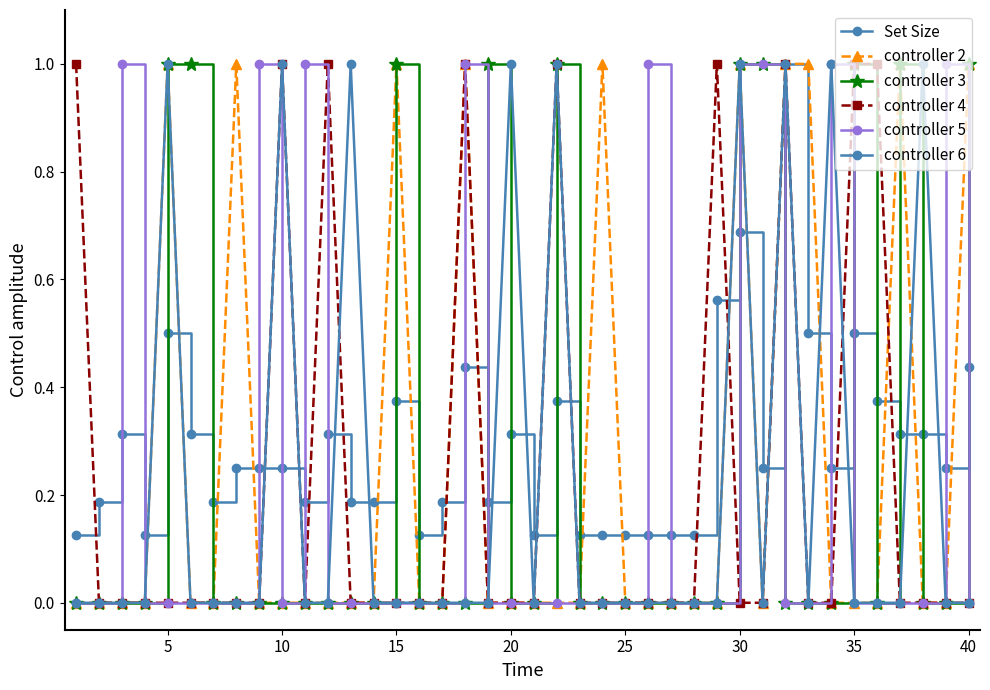

Rank the series by their maximum value, from highest to lowest.

Set Size, controller 2, controller 3, controller 4, controller 5, controller 6